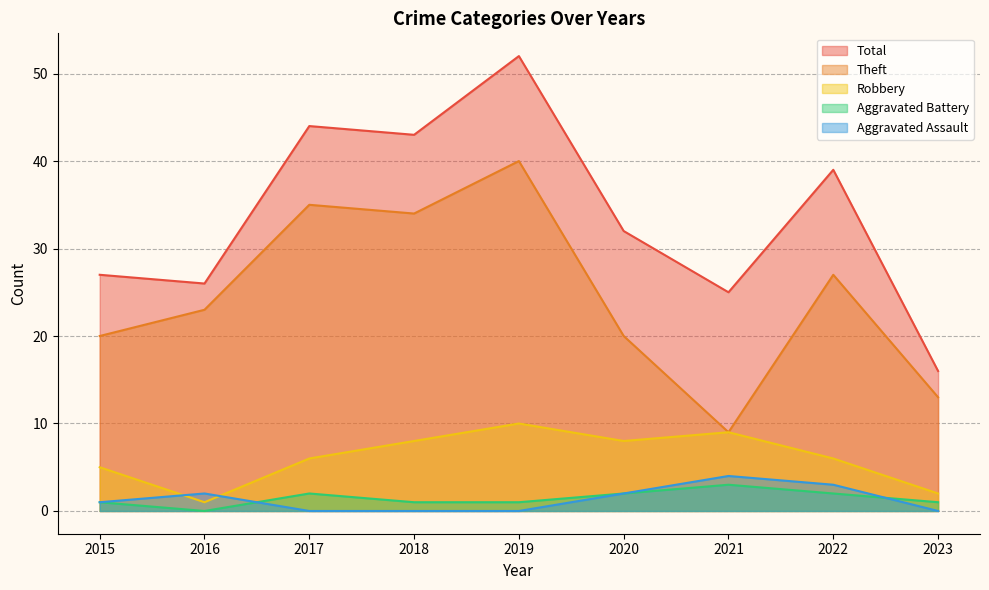

At which label is Aggravated Assault closest to 2?

2016